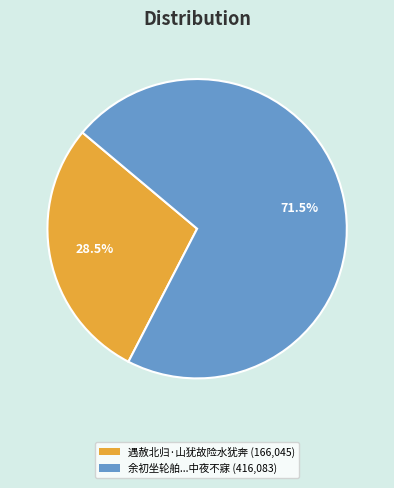

How many slices are in this pie chart?

2